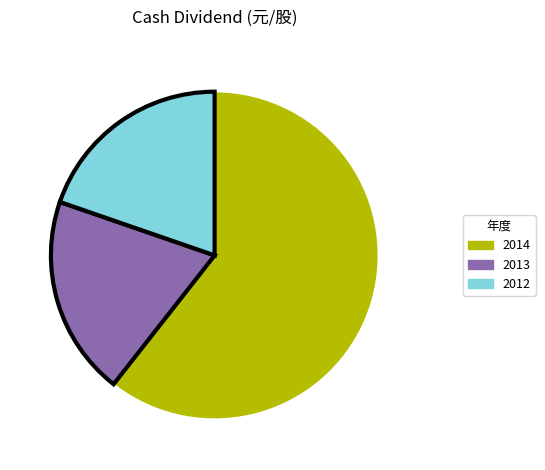

Does 2012 account for over 50% of the chart?

No